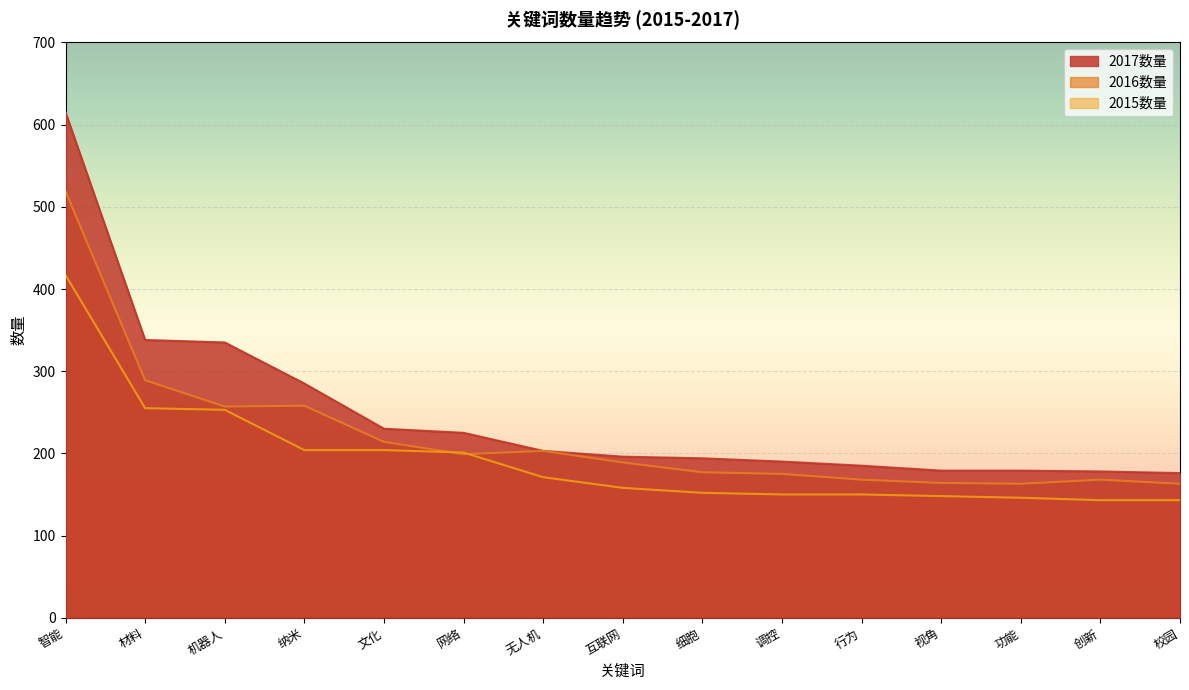

How many data points in 2015数量 are less than 158?

7